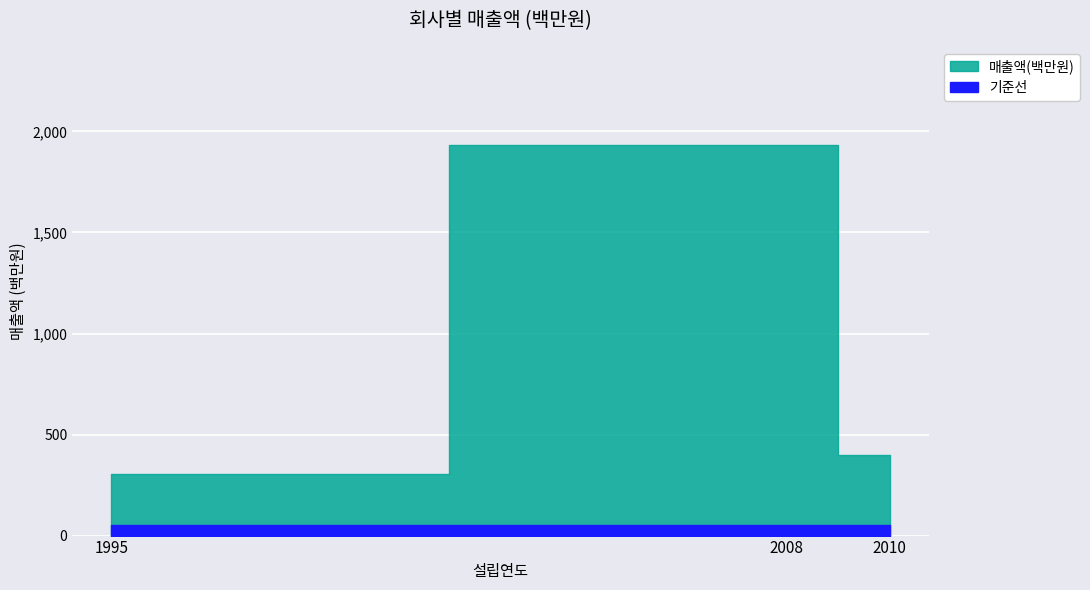

Approximately how many times larger is the value at 2008 compared to 1995?

6.3